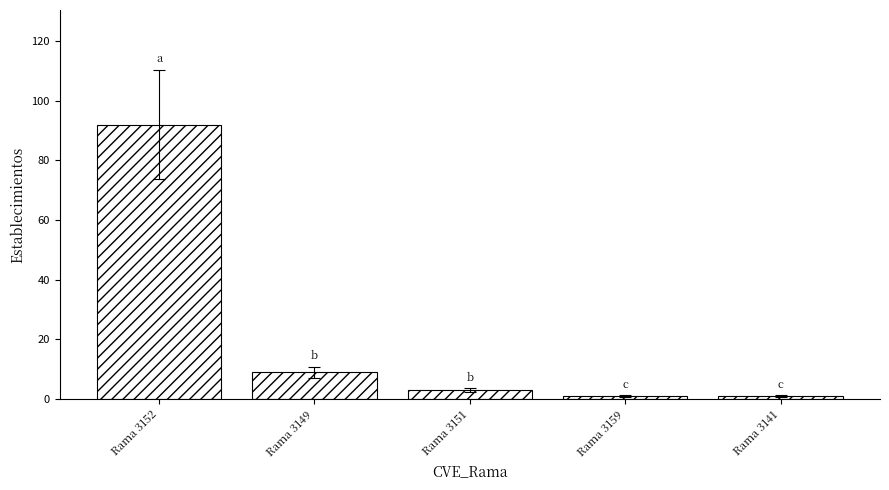

The chart shows a value of 13 at Rama 3149. True or false?

False